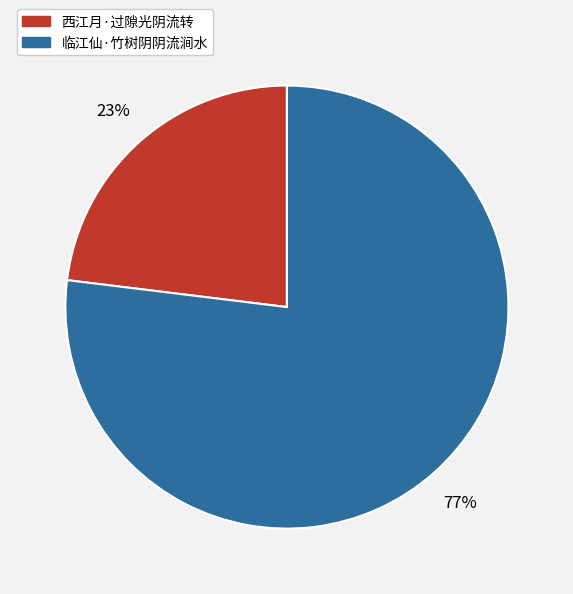

Combined, do 临江仙·竹树阴阴流涧水 and 西江月·过隙光阴流转 account for over 50%?

Yes